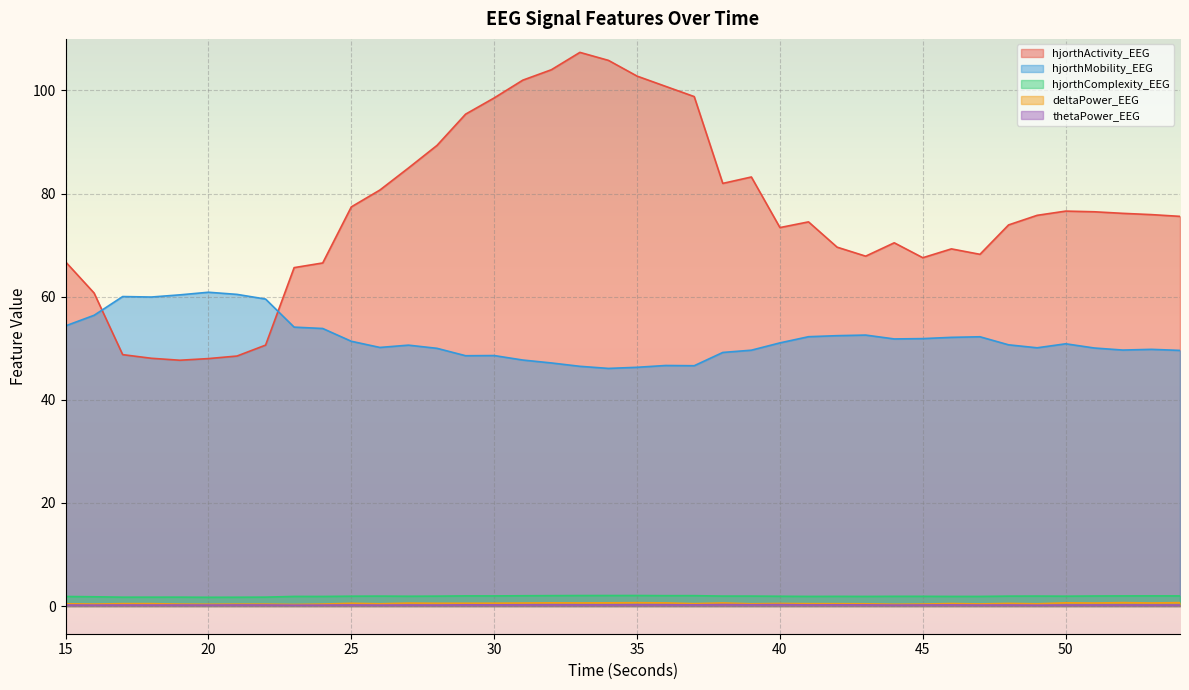

Reading right to left, what are all the values shown in this chart?

hjorthActivity_EEG: 75.6	75.9	76.2	76.5	76.6	75.8	73.9	68.2	69.3	67.6	70.5	67.9	69.6	74.5	73.4	83.2	82.0	98.8	100.8	102.8	105.8	107.4	104.0	102.0	98.5	95.4	89.3	85.0	80.7	77.4	66.5	65.6	50.6	48.5	48.0	47.7	48.1	48.8	60.7	66.8
hjorthMobility_EEG: 49.6	49.8	49.6	50.0	50.9	50.1	50.7	52.2	52.1	51.9	51.8	52.6	52.4	52.2	51.0	49.6	49.2	46.6	46.7	46.3	46.1	46.5	47.1	47.7	48.6	48.5	50.0	50.6	50.2	51.4	53.8	54.1	59.5	60.4	60.9	60.4	59.9	60.0	56.4	54.3
hjorthComplexity_EEG: 2.0	2.0	2.0	1.9	1.9	1.9	1.9	1.9	1.9	1.9	1.9	1.9	1.9	1.9	1.9	1.9	1.9	2.0	2.0	2.0	2.0	2.0	2.0	2.0	2.0	2.0	1.9	1.9	1.9	1.9	1.9	1.9	1.7	1.7	1.7	1.7	1.7	1.7	1.8	1.9
deltaPower_EEG: 0.7	0.6	0.7	0.6	0.6	0.4	0.5	0.4	0.5	0.4	0.3	0.4	0.5	0.5	0.5	0.4	0.6	0.5	0.6	0.7	0.6	0.6	0.6	0.6	0.6	0.5	0.5	0.6	0.4	0.5	0.4	0.3	0.4	0.4	0.3	0.4	0.5	0.5	0.4	0.4
thetaPower_EEG: 0.2	0.2	0.2	0.2	0.2	0.2	0.2	0.2	0.2	0.2	0.2	0.2	0.2	0.2	0.3	0.2	0.3	0.2	0.3	0.3	0.2	0.2	0.3	0.2	0.2	0.2	0.2	0.2	0.2	0.2	0.2	0.2	0.2	0.2	0.2	0.2	0.2	0.2	0.2	0.2